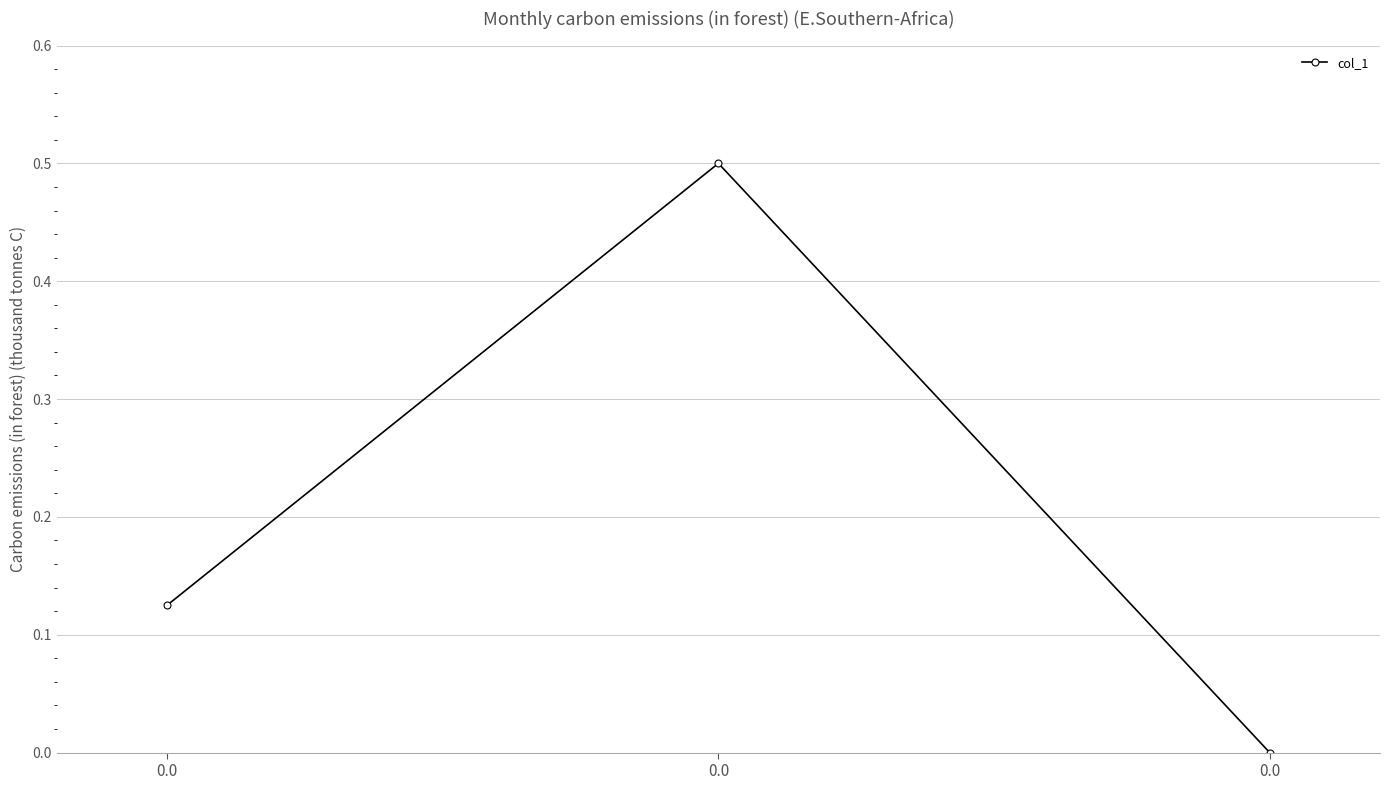

How many lines are shown in the chart?

1